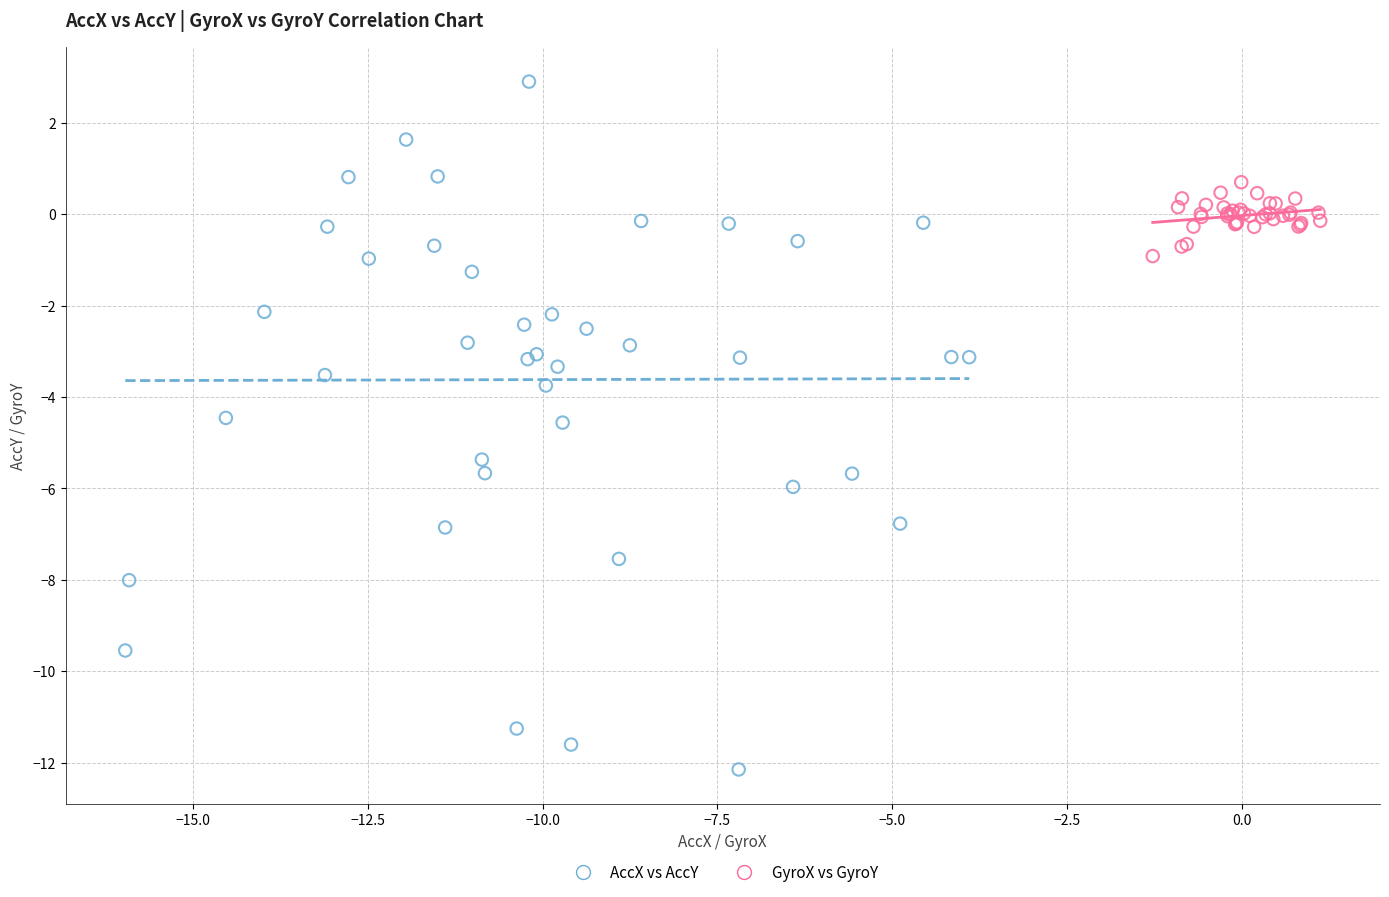

Which series contains the lowest Y value?

AccX vs AccY